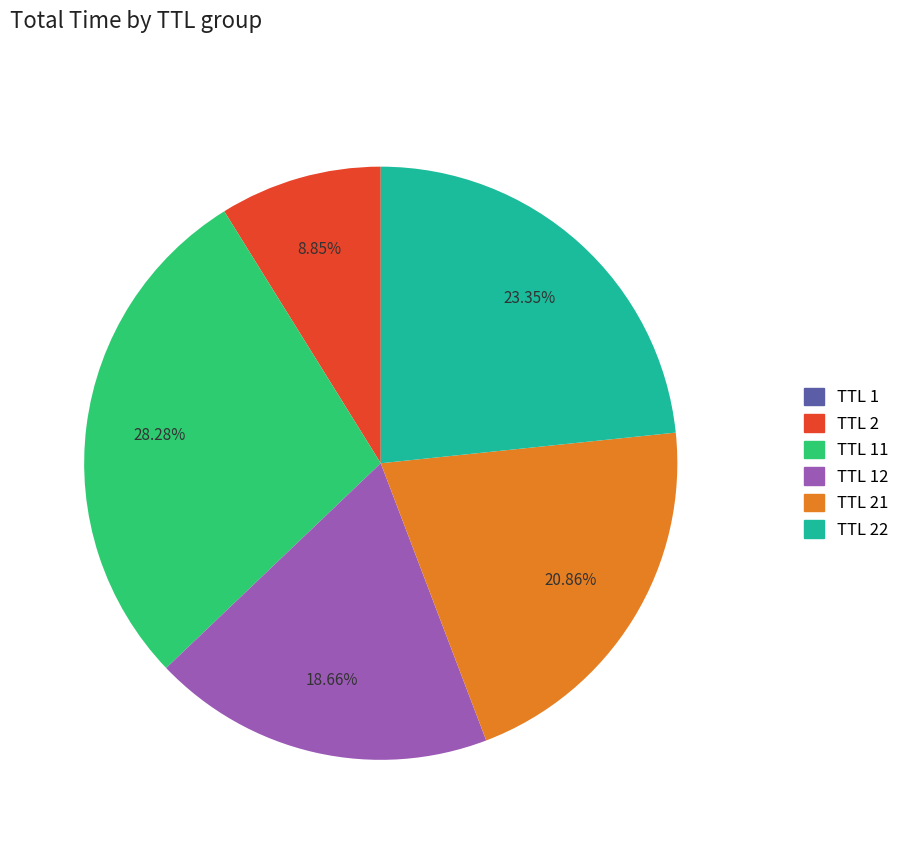

Combined, do TTL 21 and TTL 2 account for over 50%?

No